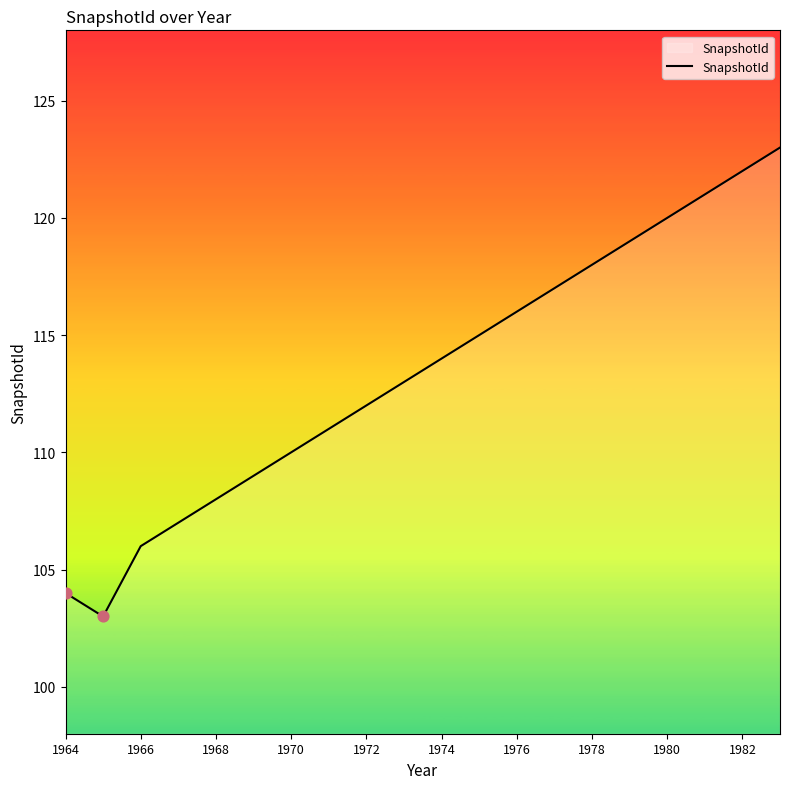

What is the difference between the maximum and minimum values?

20